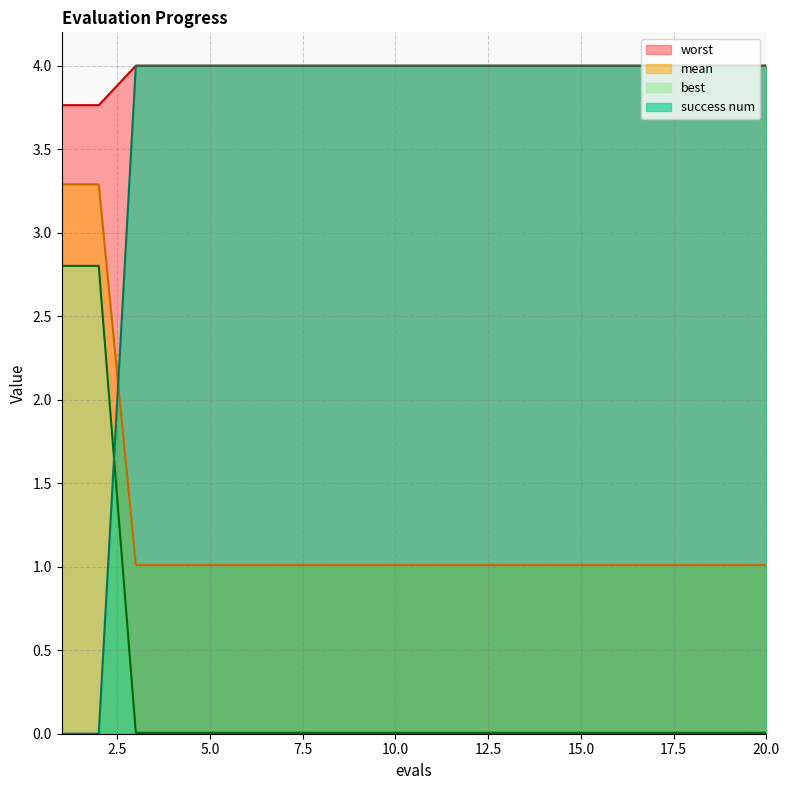

What is the difference between the maximum and minimum values in the mean series?

2.3